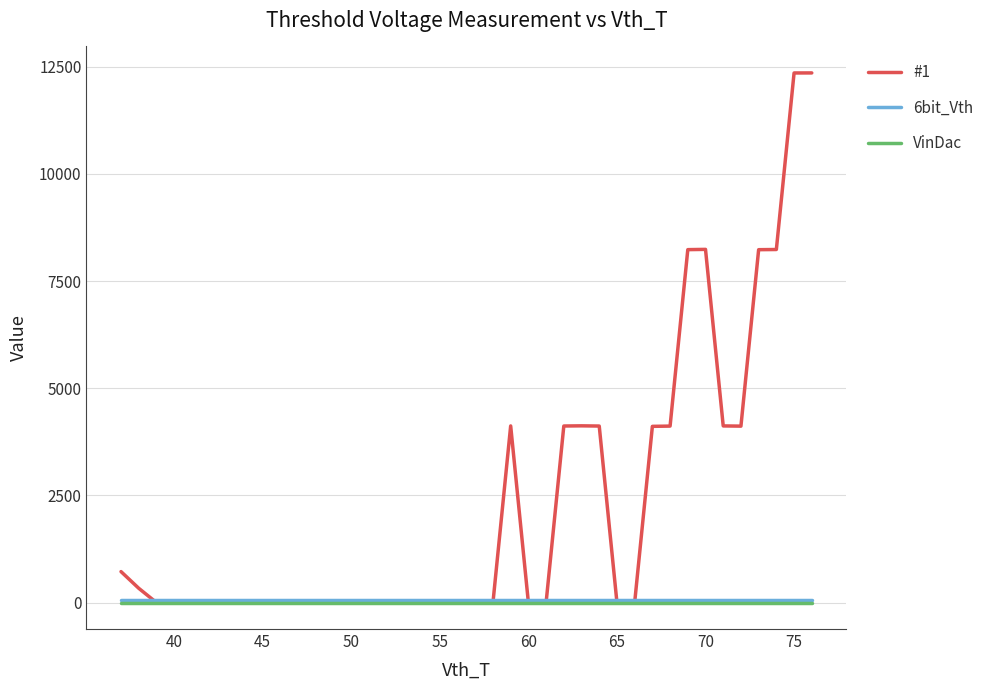

What is the difference between the maximum and minimum values in the #1 series?

12354